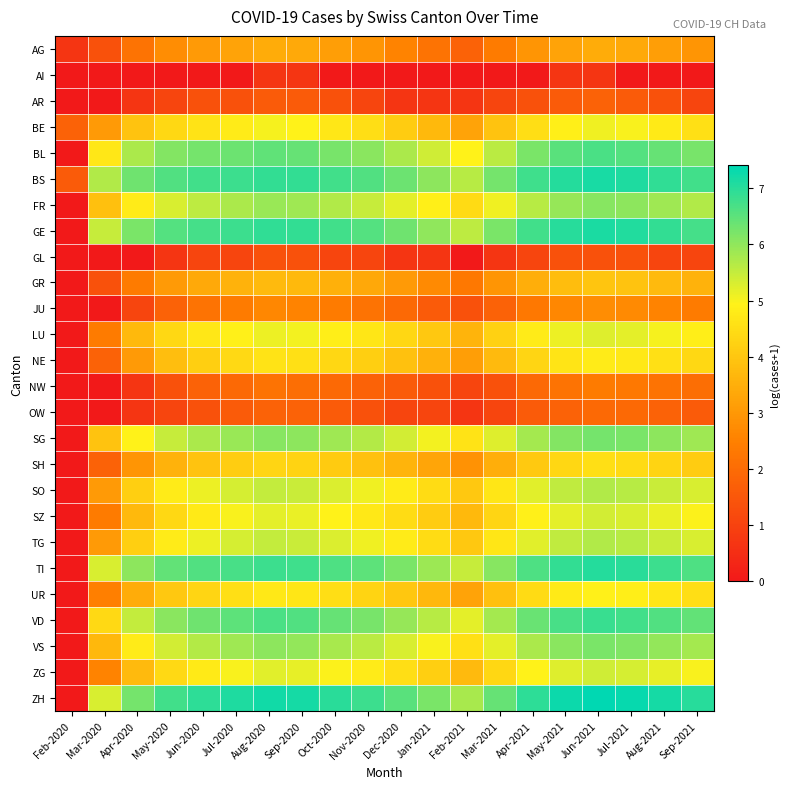

Reading left to right, list all the values displayed in this chart.

AG: Feb-2020=0.7	Mar-2020=1.4	Apr-2020=2.2	May-2020=2.8	Jun-2020=3.0	Jul-2020=3.3	Aug-2020=3.4	Sep-2020=3.4	Oct-2020=3.1	Nov-2020=2.9	Dec-2020=2.6	Jan-2021=2.2	Feb-2021=1.8	Mar-2021=2.4	Apr-2021=2.9	May-2021=3.3	Jun-2021=3.4	Jul-2021=3.4	Aug-2021=3.1	Sep-2021=2.9
AI: Feb-2020=0.0	Mar-2020=0.0	Apr-2020=0.0	May-2020=0.0	Jun-2020=0.0	Jul-2020=0.0	Aug-2020=0.7	Sep-2020=0.7	Oct-2020=0.0	Nov-2020=0.0	Dec-2020=0.0	Jan-2021=0.0	Feb-2021=0.0	Mar-2021=0.0	Apr-2021=0.0	May-2021=0.7	Jun-2021=0.7	Jul-2021=0.0	Aug-2021=0.0	Sep-2021=0.0
AR: Feb-2020=0.0	Mar-2020=0.0	Apr-2020=0.7	May-2020=1.1	Jun-2020=1.4	Jul-2020=1.4	Aug-2020=1.6	Sep-2020=1.6	Oct-2020=1.4	Nov-2020=1.1	Dec-2020=0.7	Jan-2021=0.7	Feb-2021=0.7	Mar-2021=1.1	Apr-2021=1.4	May-2021=1.6	Jun-2021=1.8	Jul-2021=1.6	Aug-2021=1.4	Sep-2021=1.1
BE: Feb-2020=1.8	Mar-2020=3.0	Apr-2020=3.9	May-2020=4.4	Jun-2020=4.6	Jul-2020=4.8	Aug-2020=5.0	Sep-2020=4.9	Oct-2020=4.7	Nov-2020=4.5	Dec-2020=4.1	Jan-2021=3.7	Feb-2021=3.3	Mar-2021=3.9	Apr-2021=4.5	May-2021=4.9	Jun-2021=5.1	Jul-2021=5.0	Aug-2021=4.8	Sep-2021=4.6
BL: Feb-2020=0.0	Mar-2020=4.7	Apr-2020=5.7	May-2020=6.1	Jun-2020=6.3	Jul-2020=6.4	Aug-2020=6.5	Sep-2020=6.4	Oct-2020=6.2	Nov-2020=6.1	Dec-2020=5.7	Jan-2021=5.4	Feb-2021=4.9	Mar-2021=5.6	Apr-2021=6.2	May-2021=6.5	Jun-2021=6.7	Jul-2021=6.6	Aug-2021=6.4	Sep-2021=6.2
BS: Feb-2020=1.6	Mar-2020=5.7	Apr-2020=6.3	May-2020=6.6	Jun-2020=6.7	Jul-2020=6.8	Aug-2020=6.9	Sep-2020=6.9	Oct-2020=6.8	Nov-2020=6.6	Dec-2020=6.4	Jan-2021=6.0	Feb-2021=5.6	Mar-2021=6.3	Apr-2021=6.8	May-2021=7.0	Jun-2021=7.2	Jul-2021=7.1	Aug-2021=6.9	Sep-2021=6.8
FR: Feb-2020=0.0	Mar-2020=3.9	Apr-2020=4.8	May-2020=5.3	Jun-2020=5.6	Jul-2020=5.7	Aug-2020=5.9	Sep-2020=5.9	Oct-2020=5.7	Nov-2020=5.5	Dec-2020=5.2	Jan-2021=4.9	Feb-2021=4.5	Mar-2021=5.1	Apr-2021=5.6	May-2021=5.9	Jun-2021=6.1	Jul-2021=6.0	Aug-2021=5.9	Sep-2021=5.7
GE: Feb-2020=0.0	Mar-2020=5.5	Apr-2020=6.2	May-2020=6.6	Jun-2020=6.7	Jul-2020=6.8	Aug-2020=6.9	Sep-2020=6.9	Oct-2020=6.7	Nov-2020=6.6	Dec-2020=6.3	Jan-2021=6.0	Feb-2021=5.6	Mar-2021=6.2	Apr-2021=6.7	May-2021=7.0	Jun-2021=7.1	Jul-2021=7.1	Aug-2021=6.9	Sep-2021=6.7
GL: Feb-2020=0.0	Mar-2020=0.0	Apr-2020=0.0	May-2020=0.7	Jun-2020=1.1	Jul-2020=1.1	Aug-2020=1.4	Sep-2020=1.4	Oct-2020=1.1	Nov-2020=1.1	Dec-2020=0.7	Jan-2021=0.7	Feb-2021=0.0	Mar-2021=0.7	Apr-2021=1.1	May-2021=1.4	Jun-2021=1.4	Jul-2021=1.4	Aug-2021=1.1	Sep-2021=1.1
GR: Feb-2020=0.0	Mar-2020=1.4	Apr-2020=2.4	May-2020=3.0	Jun-2020=3.4	Jul-2020=3.6	Aug-2020=3.8	Sep-2020=3.7	Oct-2020=3.5	Nov-2020=3.3	Dec-2020=3.0	Jan-2021=2.7	Feb-2021=2.3	Mar-2021=2.9	Apr-2021=3.5	May-2021=3.8	Jun-2021=4.0	Jul-2021=3.9	Aug-2021=3.7	Sep-2021=3.6
JU: Feb-2020=0.0	Mar-2020=0.0	Apr-2020=1.1	May-2020=1.8	Jun-2020=2.2	Jul-2020=2.4	Aug-2020=2.6	Sep-2020=2.6	Oct-2020=2.4	Nov-2020=2.2	Dec-2020=1.9	Jan-2021=1.6	Feb-2021=1.4	Mar-2021=1.8	Apr-2021=2.3	May-2021=2.6	Jun-2021=2.8	Jul-2021=2.7	Aug-2021=2.6	Sep-2021=2.4
LU: Feb-2020=0.0	Mar-2020=2.4	Apr-2020=3.7	May-2020=4.4	Jun-2020=4.7	Jul-2020=4.9	Aug-2020=5.1	Sep-2020=5.0	Oct-2020=4.9	Nov-2020=4.7	Dec-2020=4.4	Jan-2021=4.0	Feb-2021=3.6	Mar-2021=4.2	Apr-2021=4.8	May-2021=5.1	Jun-2021=5.3	Jul-2021=5.2	Aug-2021=5.0	Sep-2021=4.9
NE: Feb-2020=0.0	Mar-2020=1.8	Apr-2020=3.0	May-2020=3.8	Jun-2020=4.2	Jul-2020=4.4	Aug-2020=4.6	Sep-2020=4.6	Oct-2020=4.4	Nov-2020=4.2	Dec-2020=3.9	Jan-2021=3.6	Feb-2021=3.1	Mar-2021=3.8	Apr-2021=4.3	May-2021=4.6	Jun-2021=4.8	Jul-2021=4.7	Aug-2021=4.6	Sep-2021=4.4
NW: Feb-2020=0.0	Mar-2020=0.0	Apr-2020=0.7	May-2020=1.4	Jun-2020=1.8	Jul-2020=1.9	Aug-2020=2.2	Sep-2020=2.1	Oct-2020=1.9	Nov-2020=1.8	Dec-2020=1.6	Jan-2021=1.4	Feb-2021=1.1	Mar-2021=1.4	Apr-2021=1.9	May-2021=2.2	Jun-2021=2.4	Jul-2021=2.3	Aug-2021=2.2	Sep-2021=2.1
OW: Feb-2020=0.0	Mar-2020=0.0	Apr-2020=0.7	May-2020=1.1	Jun-2020=1.4	Jul-2020=1.6	Aug-2020=1.8	Sep-2020=1.8	Oct-2020=1.6	Nov-2020=1.4	Dec-2020=1.1	Jan-2021=1.1	Feb-2021=0.7	Mar-2021=1.1	Apr-2021=1.6	May-2021=1.8	Jun-2021=1.9	Jul-2021=1.9	Aug-2021=1.8	Sep-2021=1.6
SG: Feb-2020=0.0	Mar-2020=3.9	Apr-2020=4.9	May-2020=5.5	Jun-2020=5.7	Jul-2020=5.9	Aug-2020=6.1	Sep-2020=6.0	Oct-2020=5.8	Nov-2020=5.7	Dec-2020=5.4	Jan-2021=5.0	Feb-2021=4.6	Mar-2021=5.2	Apr-2021=5.8	May-2021=6.1	Jun-2021=6.3	Jul-2021=6.2	Aug-2021=6.0	Sep-2021=5.9
SH: Feb-2020=0.0	Mar-2020=1.8	Apr-2020=2.9	May-2020=3.6	Jun-2020=3.9	Jul-2020=4.1	Aug-2020=4.3	Sep-2020=4.3	Oct-2020=4.1	Nov-2020=3.9	Dec-2020=3.6	Jan-2021=3.3	Feb-2021=2.9	Mar-2021=3.5	Apr-2021=4.1	May-2021=4.4	Jun-2021=4.5	Jul-2021=4.5	Aug-2021=4.3	Sep-2021=4.1
SO: Feb-2020=0.0	Mar-2020=3.0	Apr-2020=4.2	May-2020=4.8	Jun-2020=5.1	Jul-2020=5.3	Aug-2020=5.5	Sep-2020=5.5	Oct-2020=5.3	Nov-2020=5.1	Dec-2020=4.8	Jan-2021=4.5	Feb-2021=4.0	Mar-2021=4.7	Apr-2021=5.2	May-2021=5.5	Jun-2021=5.7	Jul-2021=5.6	Aug-2021=5.5	Sep-2021=5.3
SZ: Feb-2020=0.0	Mar-2020=2.4	Apr-2020=3.7	May-2020=4.4	Jun-2020=4.8	Jul-2020=5.0	Aug-2020=5.2	Sep-2020=5.1	Oct-2020=4.9	Nov-2020=4.7	Dec-2020=4.5	Jan-2021=4.1	Feb-2021=3.7	Mar-2021=4.3	Apr-2021=4.9	May-2021=5.2	Jun-2021=5.4	Jul-2021=5.3	Aug-2021=5.1	Sep-2021=5.0
TG: Feb-2020=0.0	Mar-2020=3.0	Apr-2020=4.2	May-2020=4.8	Jun-2020=5.1	Jul-2020=5.3	Aug-2020=5.5	Sep-2020=5.5	Oct-2020=5.3	Nov-2020=5.1	Dec-2020=4.8	Jan-2021=4.5	Feb-2021=4.0	Mar-2021=4.7	Apr-2021=5.2	May-2021=5.5	Jun-2021=5.7	Jul-2021=5.6	Aug-2021=5.5	Sep-2021=5.3
TI: Feb-2020=0.0	Mar-2020=5.3	Apr-2020=6.0	May-2020=6.4	Jun-2020=6.6	Jul-2020=6.7	Aug-2020=6.8	Sep-2020=6.8	Oct-2020=6.6	Nov-2020=6.5	Dec-2020=6.2	Jan-2021=5.9	Feb-2021=5.5	Mar-2021=6.1	Apr-2021=6.7	May-2021=6.9	Jun-2021=7.0	Jul-2021=7.0	Aug-2021=6.8	Sep-2021=6.6
UR: Feb-2020=0.0	Mar-2020=2.5	Apr-2020=3.4	May-2020=4.0	Jun-2020=4.3	Jul-2020=4.5	Aug-2020=4.7	Sep-2020=4.7	Oct-2020=4.5	Nov-2020=4.3	Dec-2020=4.0	Jan-2021=3.7	Feb-2021=3.3	Mar-2021=3.9	Apr-2021=4.4	May-2021=4.8	Jun-2021=4.9	Jul-2021=4.8	Aug-2021=4.7	Sep-2021=4.5
VD: Feb-2020=0.0	Mar-2020=4.4	Apr-2020=5.5	May-2020=6.1	Jun-2020=6.3	Jul-2020=6.5	Aug-2020=6.7	Sep-2020=6.6	Oct-2020=6.4	Nov-2020=6.2	Dec-2020=6.0	Jan-2021=5.6	Feb-2021=5.2	Mar-2021=5.8	Apr-2021=6.4	May-2021=6.7	Jun-2021=6.8	Jul-2021=6.8	Aug-2021=6.6	Sep-2021=6.4
VS: Feb-2020=0.0	Mar-2020=3.7	Apr-2020=4.8	May-2020=5.4	Jun-2020=5.7	Jul-2020=5.8	Aug-2020=6.0	Sep-2020=6.0	Oct-2020=5.8	Nov-2020=5.6	Dec-2020=5.3	Jan-2021=5.0	Feb-2021=4.6	Mar-2021=5.2	Apr-2021=5.7	May-2021=6.1	Jun-2021=6.2	Jul-2021=6.1	Aug-2021=6.0	Sep-2021=5.8
ZG: Feb-2020=0.0	Mar-2020=2.6	Apr-2020=3.8	May-2020=4.4	Jun-2020=4.8	Jul-2020=5.0	Aug-2020=5.2	Sep-2020=5.2	Oct-2020=5.0	Nov-2020=4.8	Dec-2020=4.5	Jan-2021=4.2	Feb-2021=3.7	Mar-2021=4.4	Apr-2021=4.9	May-2021=5.2	Jun-2021=5.4	Jul-2021=5.3	Aug-2021=5.2	Sep-2021=5.0
ZH: Feb-2020=0.0	Mar-2020=5.3	Apr-2020=6.3	May-2020=6.7	Jun-2020=7.0	Jul-2020=7.1	Aug-2020=7.2	Sep-2020=7.2	Oct-2020=7.0	Nov-2020=6.8	Dec-2020=6.5	Jan-2021=6.2	Feb-2021=5.8	Mar-2021=6.4	Apr-2021=7.0	May-2021=7.3	Jun-2021=7.4	Jul-2021=7.3	Aug-2021=7.2	Sep-2021=7.0